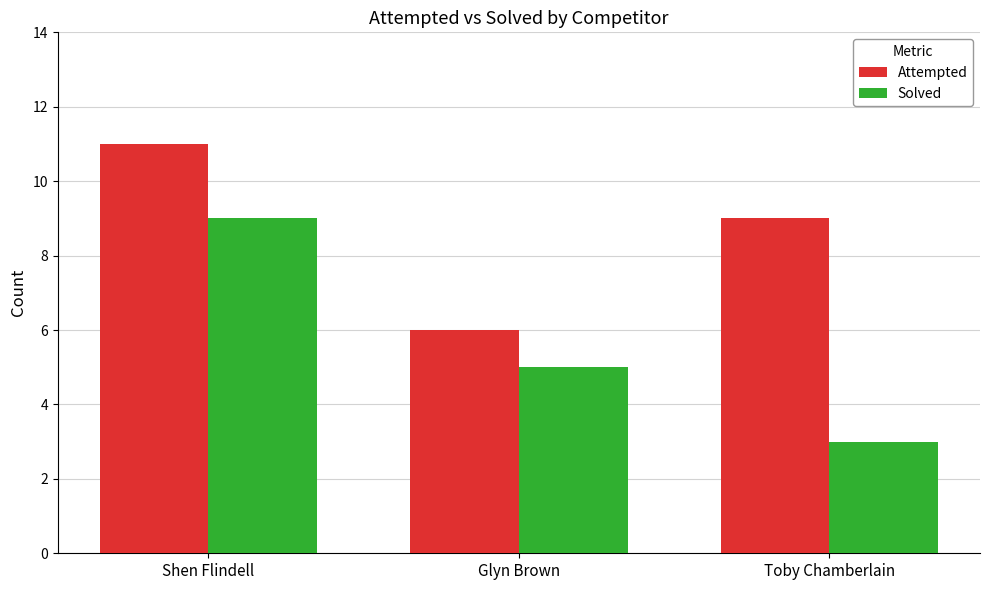

What is the difference between the Solved values at Shen Flindell and Toby Chamberlain?

6